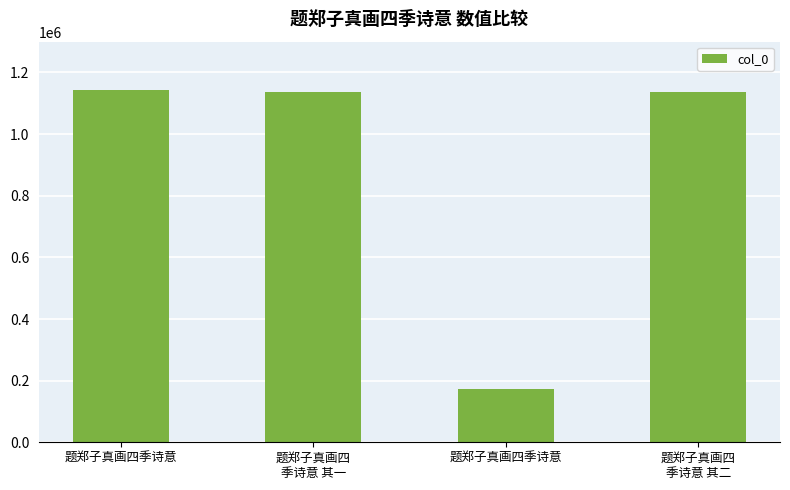

What is the value of the 4th bar from the left?

1136919